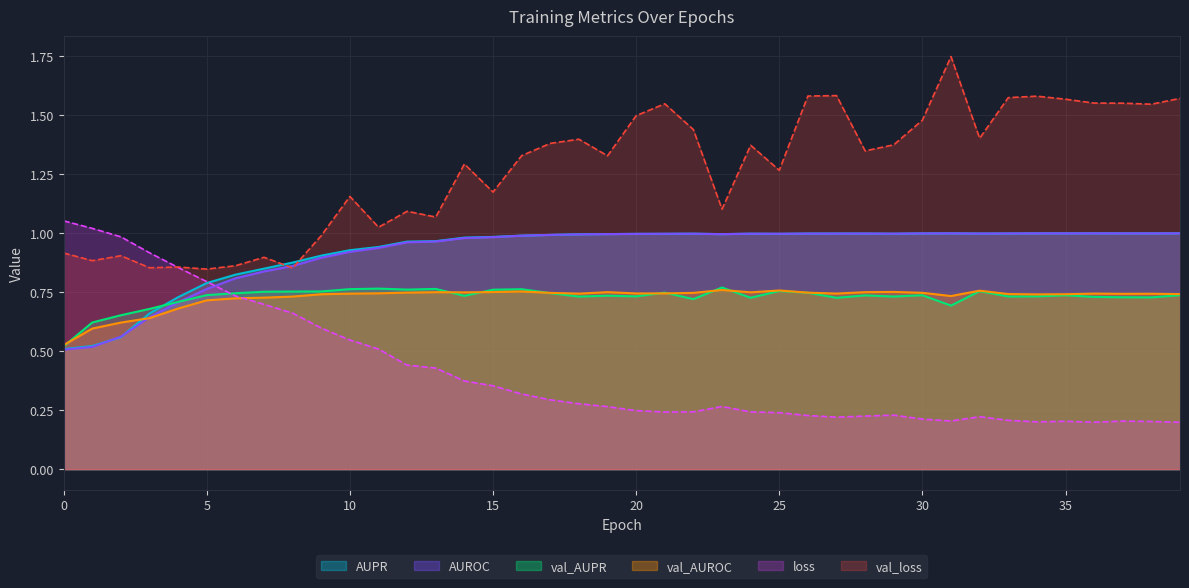

Reading left to right, extract all data points from this chart.

AUPR: 0.5	0.5	0.6	0.7	0.7	0.8	0.8	0.9	0.9	0.9	0.9	0.9	1.0	1.0	1.0	1.0	1.0	1.0	1.0	1.0	1.0	1.0	1.0	1.0	1.0	1.0	1.0	1.0	1.0	1.0	1.0	1.0	1.0	1.0	1.0	1.0	1.0	1.0	1.0	1.0
AUROC: 0.5	0.5	0.6	0.6	0.7	0.8	0.8	0.8	0.9	0.9	0.9	0.9	1.0	1.0	1.0	1.0	1.0	1.0	1.0	1.0	1.0	1.0	1.0	1.0	1.0	1.0	1.0	1.0	1.0	1.0	1.0	1.0	1.0	1.0	1.0	1.0	1.0	1.0	1.0	1.0
loss: 1.1	1.0	1.0	0.9	0.9	0.8	0.7	0.7	0.7	0.6	0.5	0.5	0.4	0.4	0.4	0.4	0.3	0.3	0.3	0.3	0.2	0.2	0.2	0.3	0.2	0.2	0.2	0.2	0.2	0.2	0.2	0.2	0.2	0.2	0.2	0.2	0.2	0.2	0.2	0.2
val_AUPR: 0.5	0.6	0.7	0.7	0.7	0.7	0.7	0.8	0.8	0.8	0.8	0.8	0.8	0.8	0.7	0.8	0.8	0.7	0.7	0.7	0.7	0.7	0.7	0.8	0.7	0.8	0.7	0.7	0.7	0.7	0.7	0.7	0.8	0.7	0.7	0.7	0.7	0.7	0.7	0.7
val_AUROC: 0.5	0.6	0.6	0.6	0.7	0.7	0.7	0.7	0.7	0.7	0.7	0.7	0.7	0.8	0.7	0.8	0.8	0.7	0.7	0.8	0.7	0.7	0.7	0.8	0.7	0.8	0.7	0.7	0.8	0.8	0.7	0.7	0.8	0.7	0.7	0.7	0.7	0.7	0.7	0.7
val_loss: 0.9	0.9	0.9	0.9	0.9	0.8	0.9	0.9	0.9	1.0	1.2	1.0	1.1	1.1	1.3	1.2	1.3	1.4	1.4	1.3	1.5	1.5	1.4	1.1	1.4	1.3	1.6	1.6	1.3	1.4	1.5	1.7	1.4	1.6	1.6	1.6	1.6	1.6	1.5	1.6